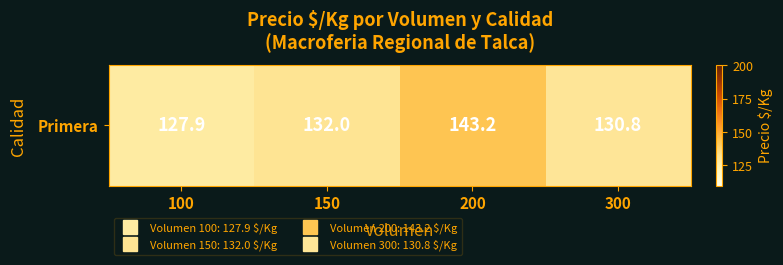

At which label is the value closest to 135?

150